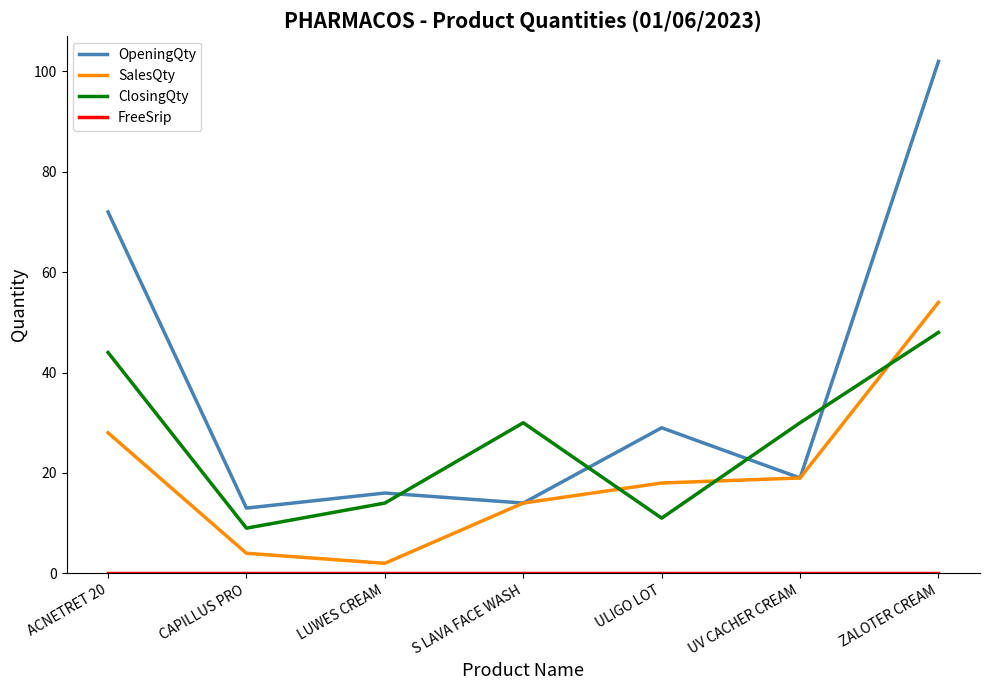

True or false: SalesQty has a value of 9 at ACNETRET 20.

False